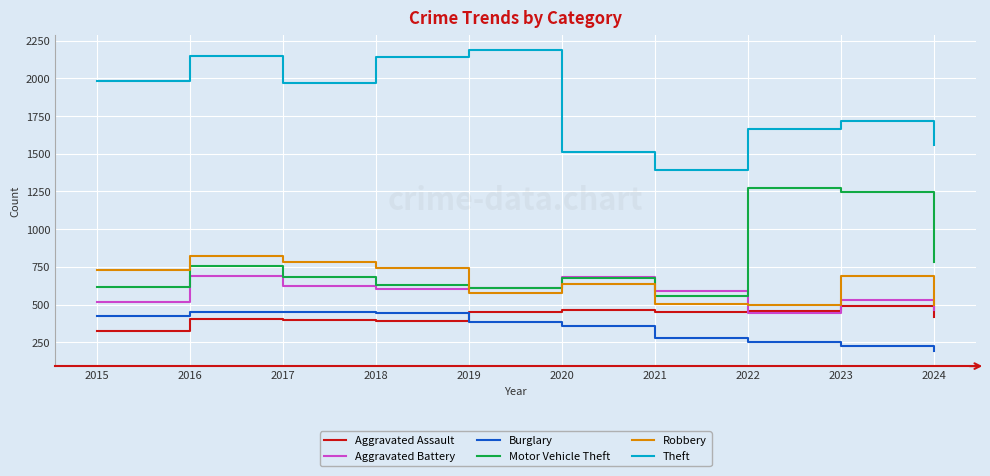

What is the greatest value displayed?

2190